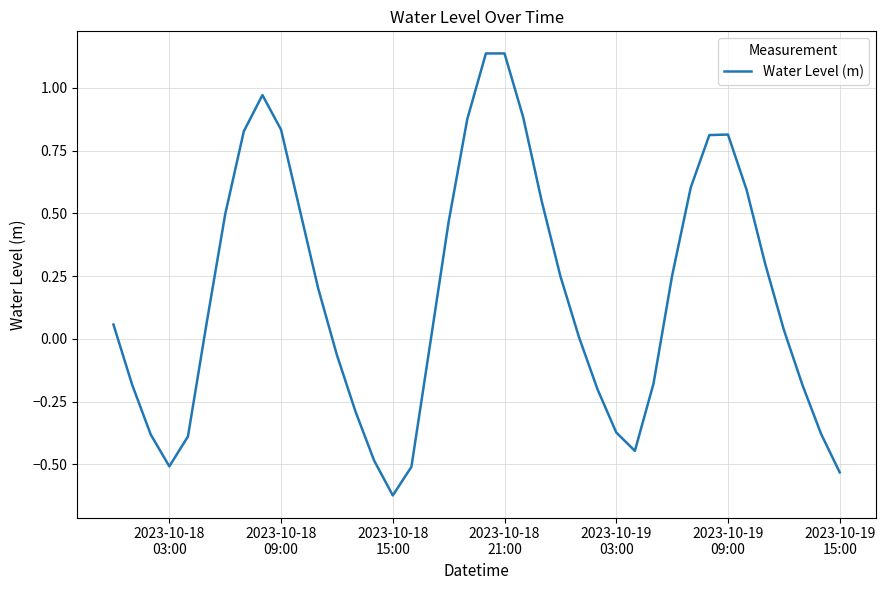

What is the difference between the maximum and minimum values?

1.8